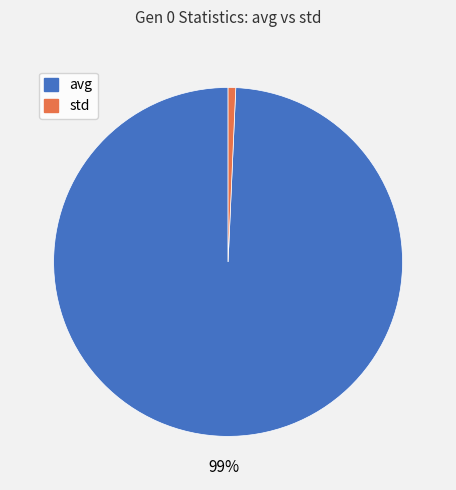

Does std account for over 50% of the chart?

No